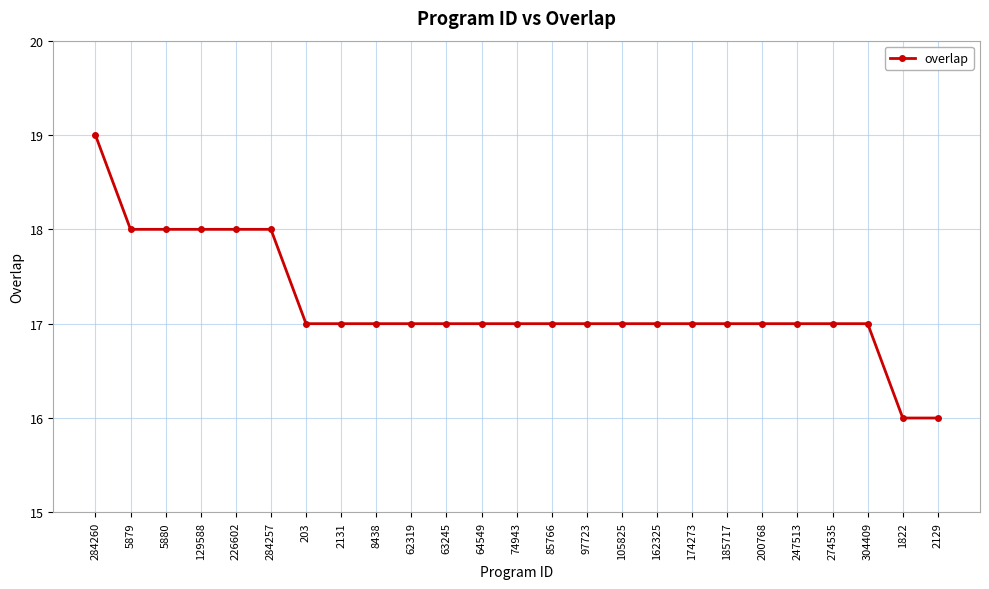

What is the ratio of the value at 5880 to the value at 226602?

1.0